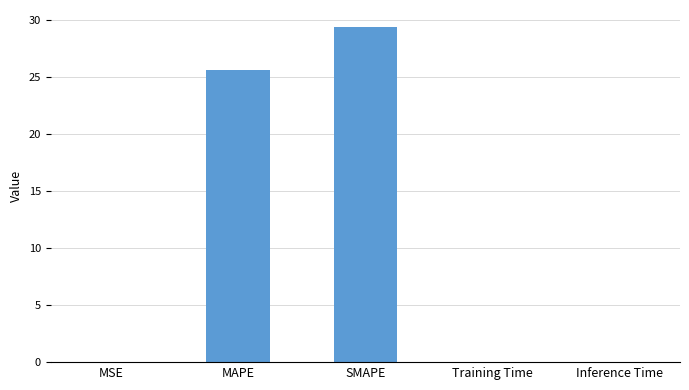

Is it true that the value at MAPE is 25.6?

True